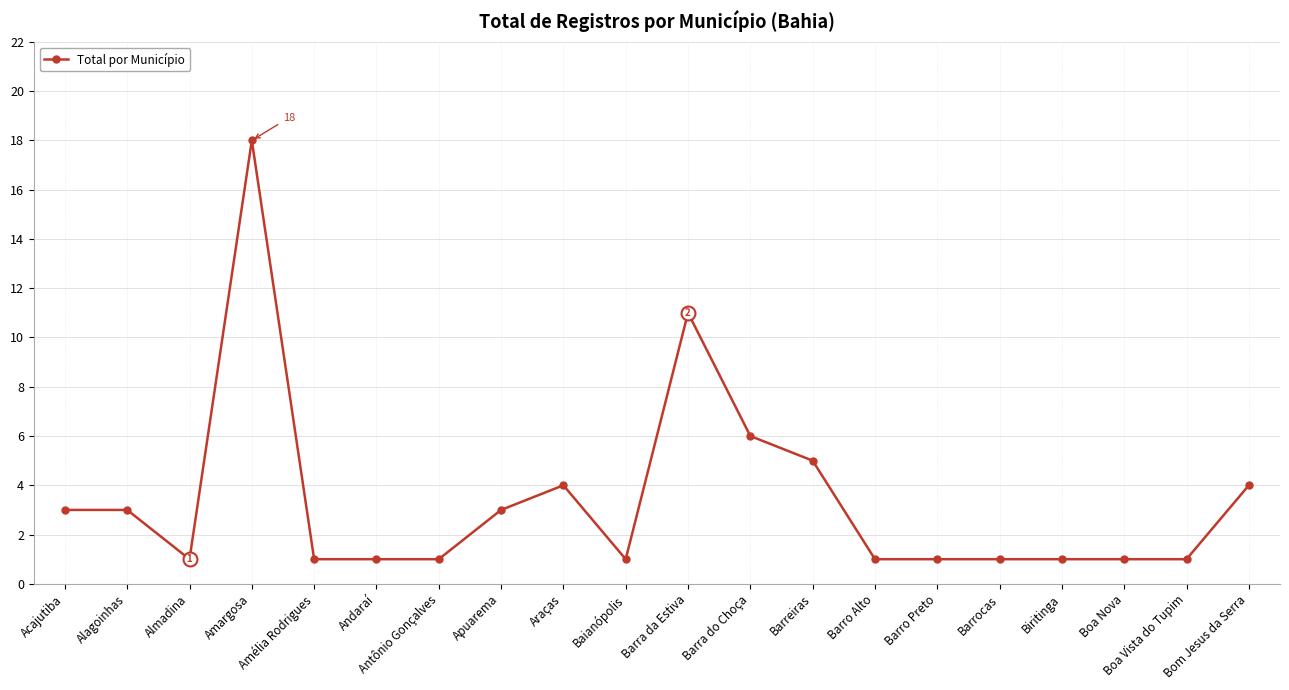

Reading left to right, extract all data points from this chart.

Acajutiba=3	Alagoinhas=3	Almadina=1	Amargosa=18	Amélia Rodrigues=1	Andaraí=1	Antônio Gonçalves=1	Apuarema=3	Araças=4	Baianópolis=1	Barra da Estiva=11	Barra do Choça=6	Barreiras=5	Barro Alto=1	Barro Preto=1	Barrocas=1	Biritinga=1	Boa Nova=1	Boa Vista do Tupim=1	Bom Jesus da Serra=4